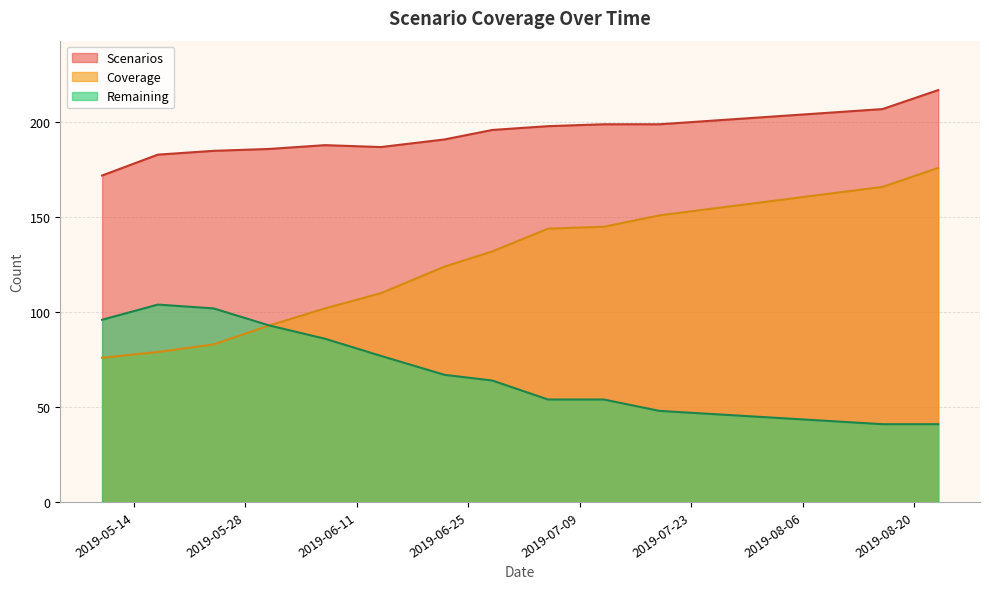

How many series are shown in this chart?

3